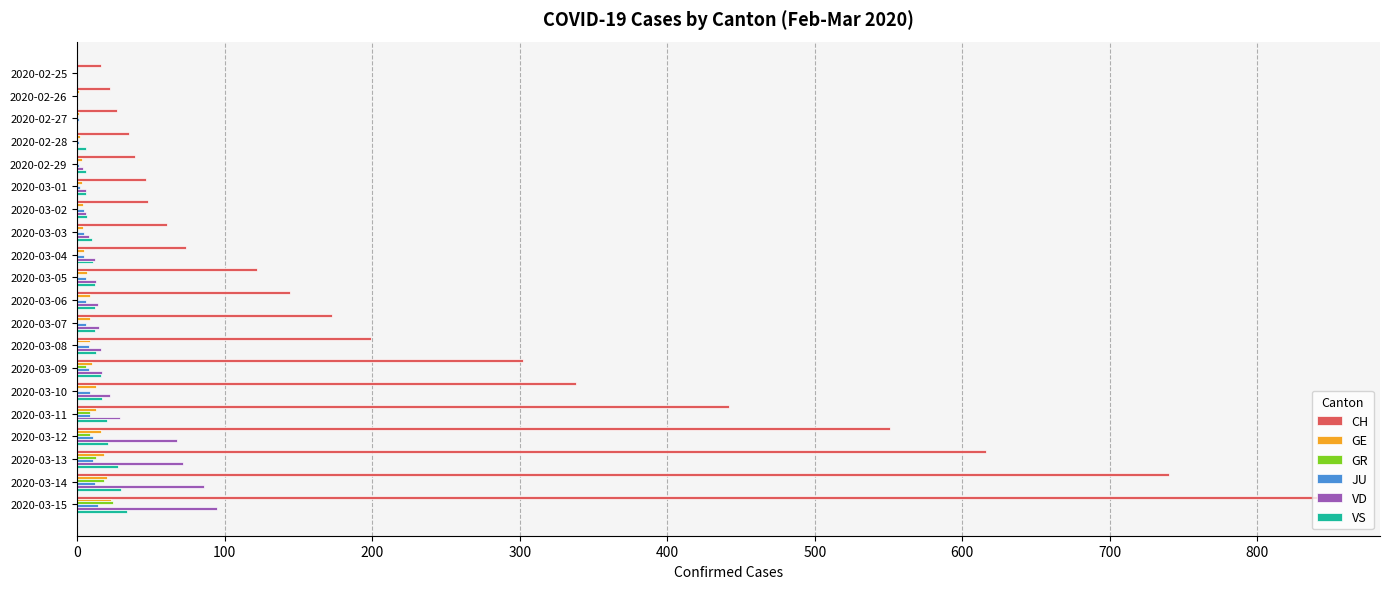

The value of VD at 2020-03-15 is 95. True or false?

True